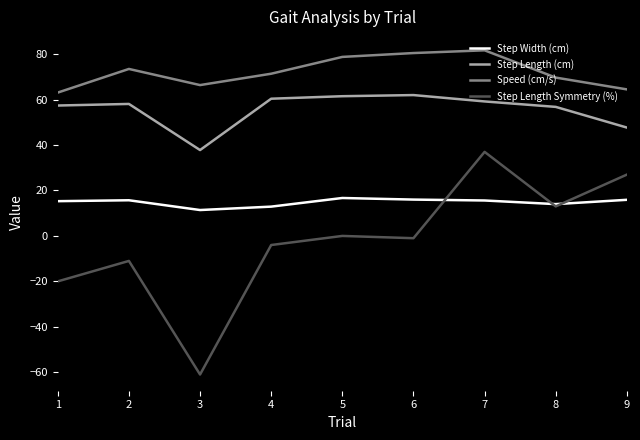

Which series has the largest range (max minus min)?

Step Length Symmetry (%)